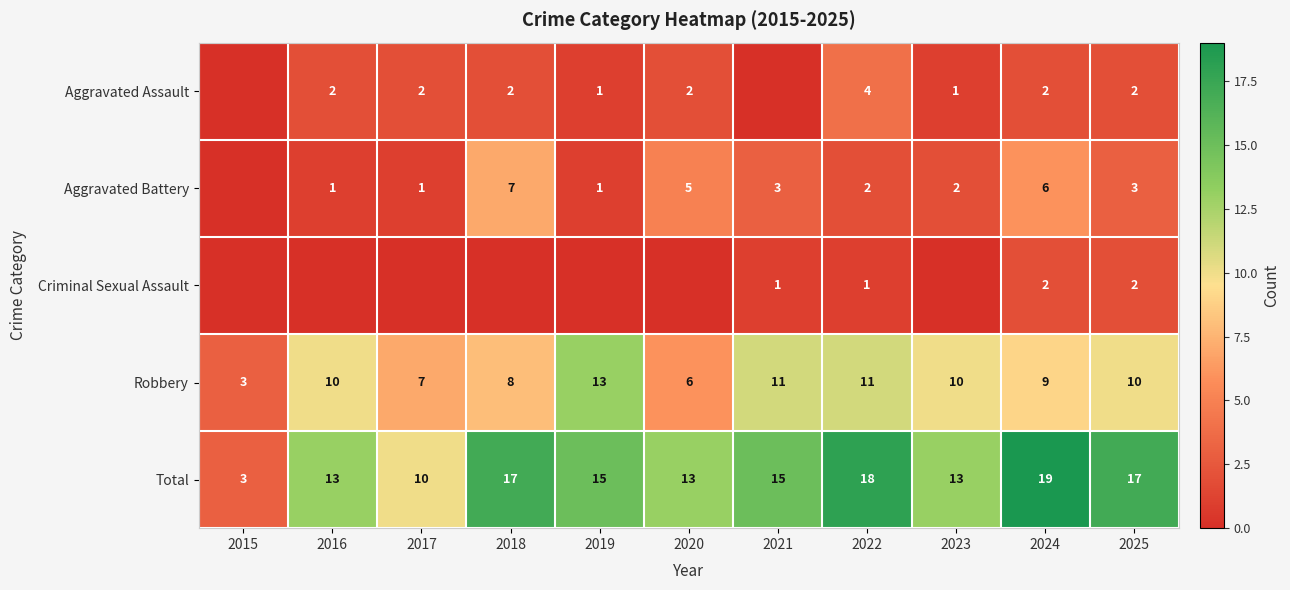

How many data points in Robbery are less than 10?

5